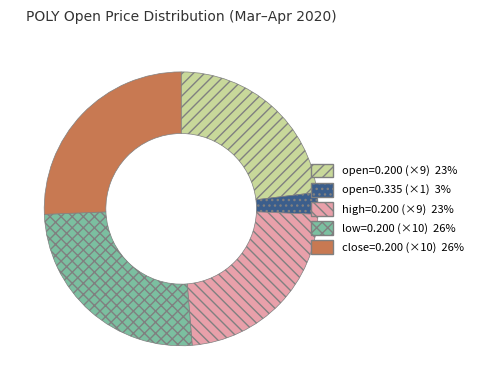

Is there any slice that represents more than half of the pie?

No